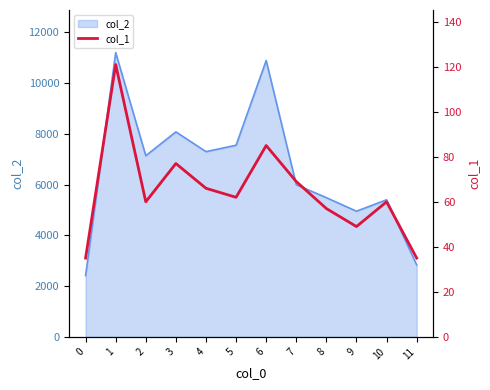

How many values exceed 62?

5